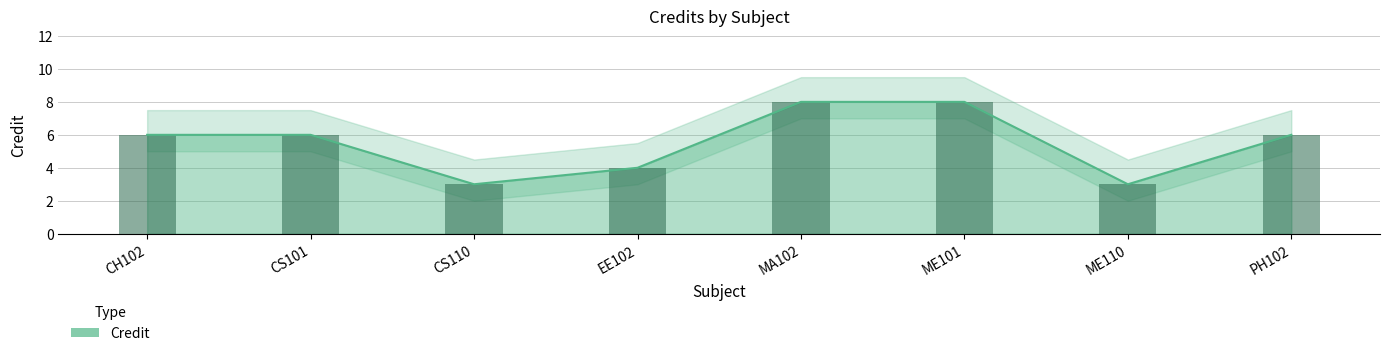

At which label is the value closest to 5?

CH102